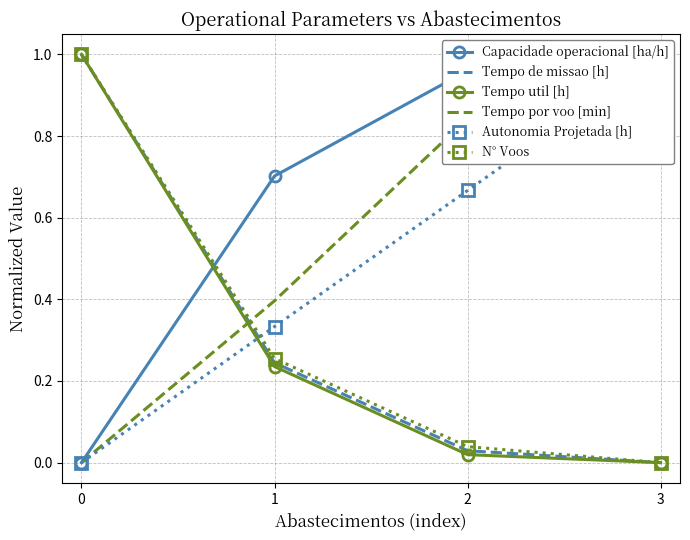

How many categories are shown in the chart?

4